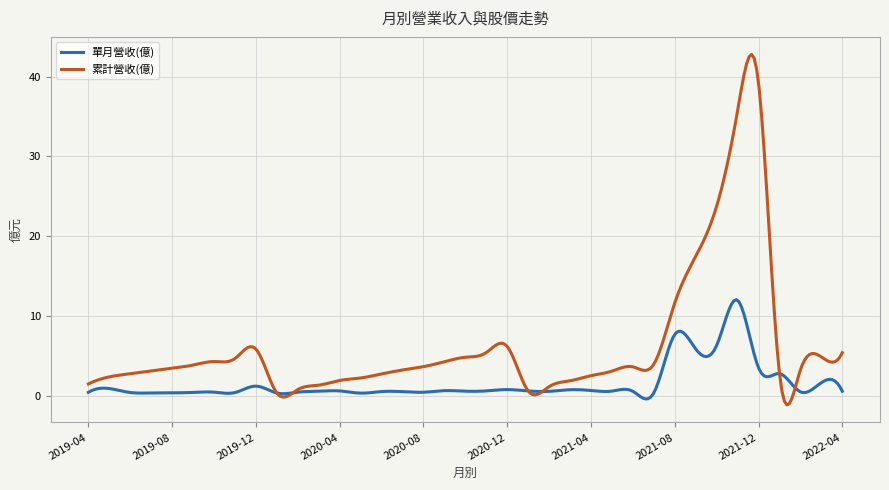

Rank the series by their maximum value, from lowest to highest.

單月營收(億), 累計營收(億)